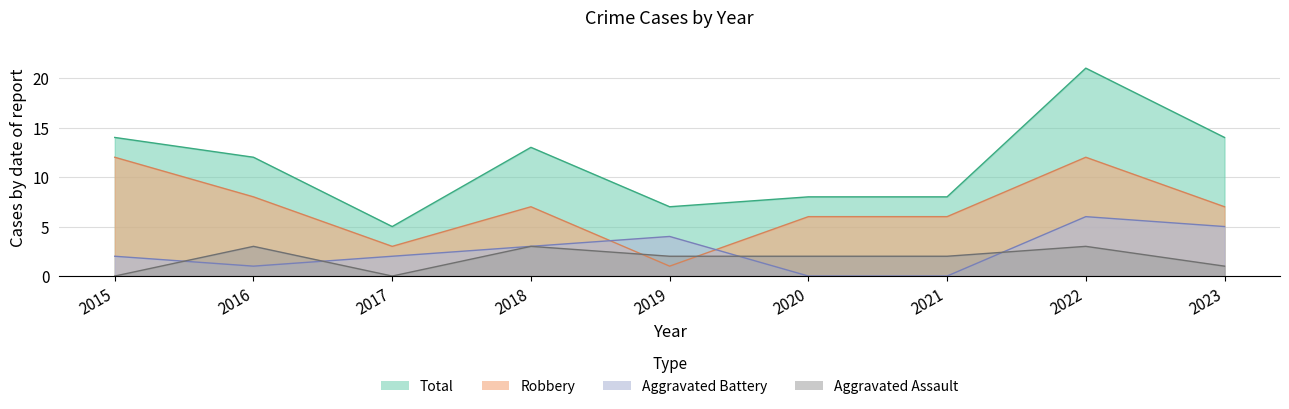

The Total series shows 14 at 2023. True or false?

True